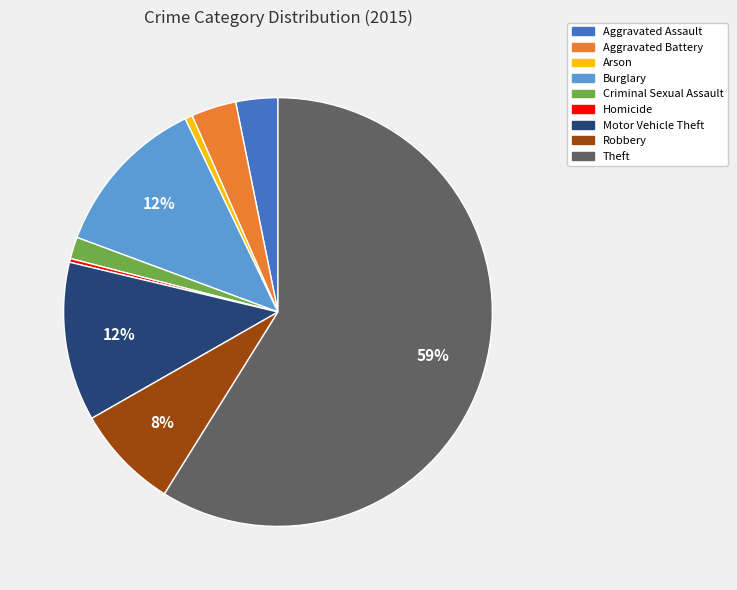

To the nearest percent, what is the combined percentage of Aggravated Battery and Criminal Sexual Assault?

5%